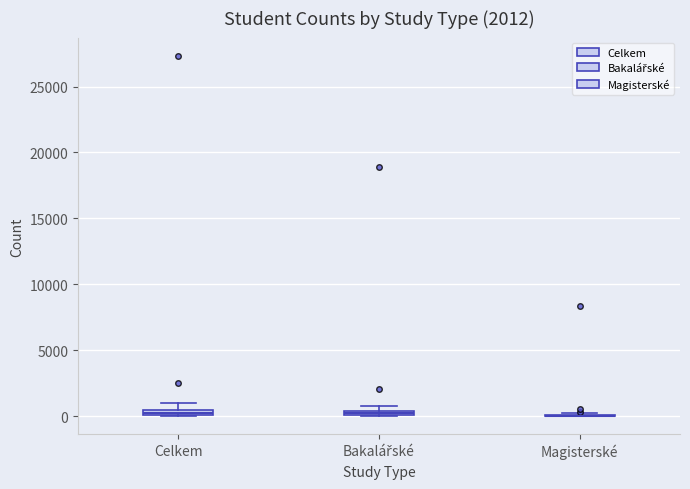

Where is the upper edge of the box for Bakalářské on the y-axis? The values are not printed on the chart, so give them approximately, as read against the axis.

500